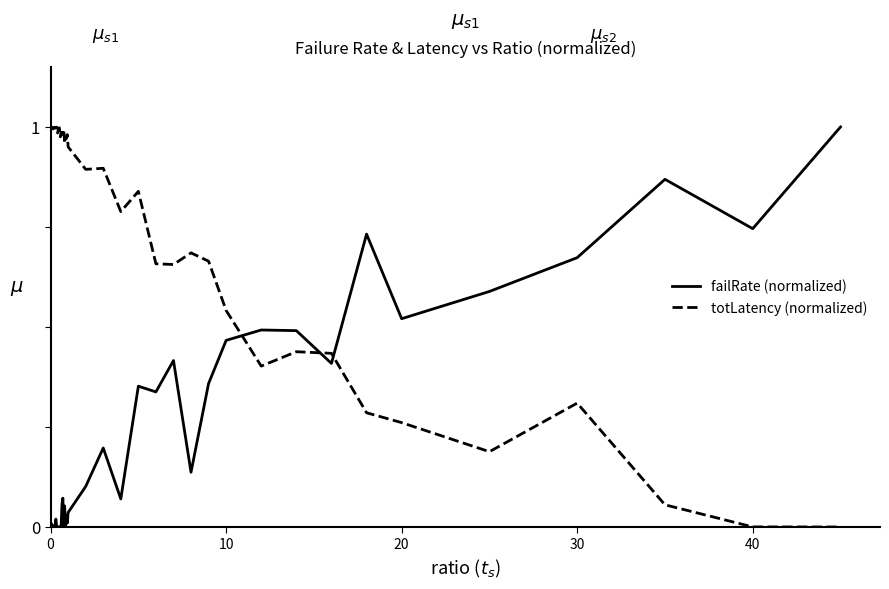

How many intersections are there between totLatency (normalized) and failRate (normalized)?

3